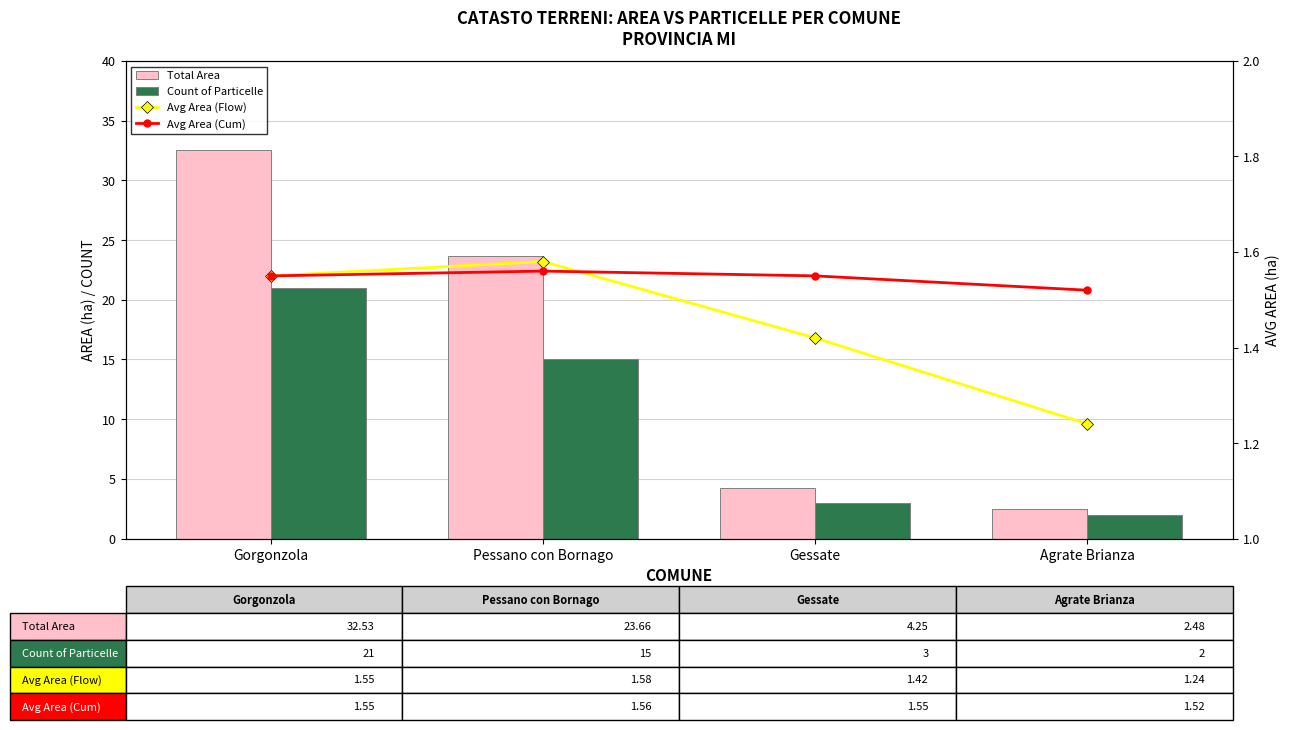

What is the highest value of the Total Area series?

32.5